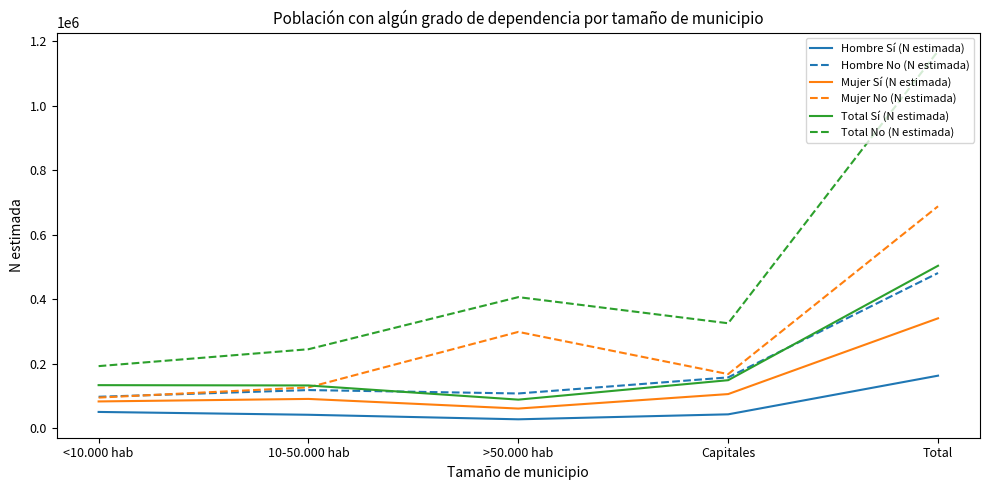

Is it true that Total No (N estimada) equals 244998 at 10-50.000 hab?

True